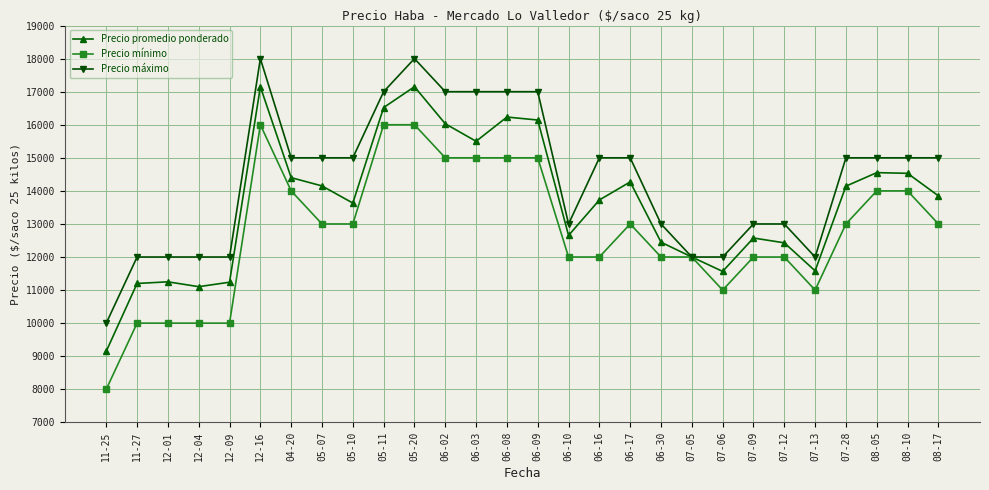

True or false: Precio máximo has more than 1 points higher than both neighbors.

True